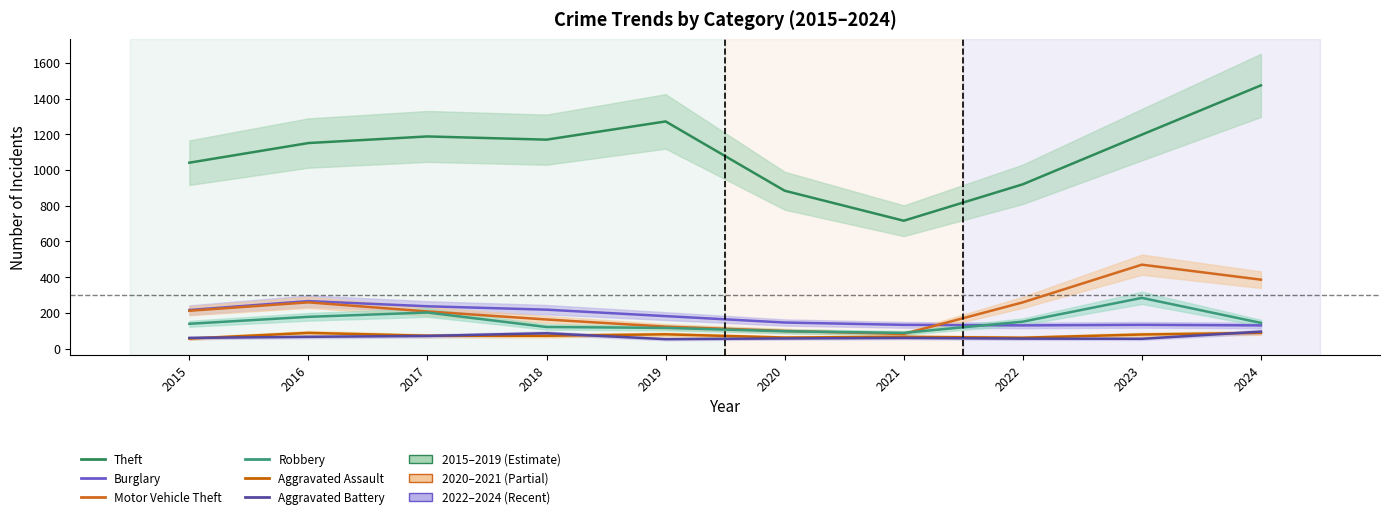

True or false: Aggravated Assault has more than 0 points higher than both neighbors.

True